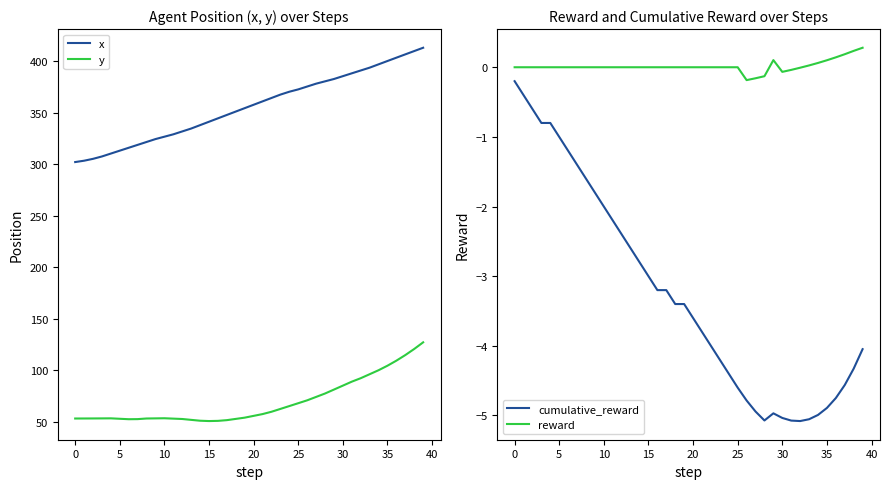

True or false: reward and cumulative_reward cross at least once.

False